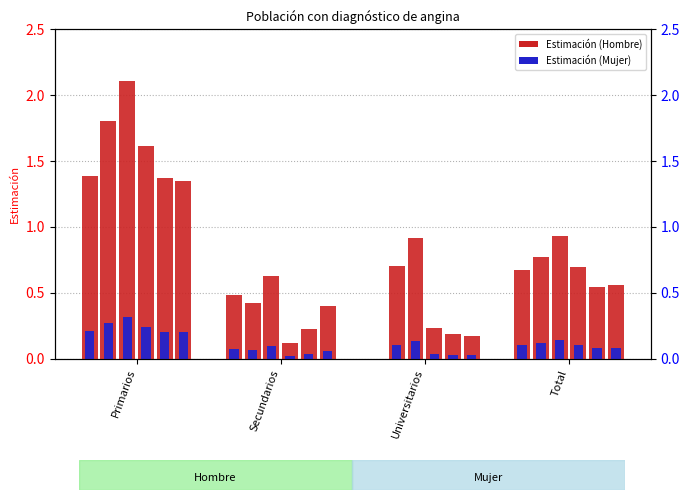

Which label corresponds to the largest value in the chart?

Primarios